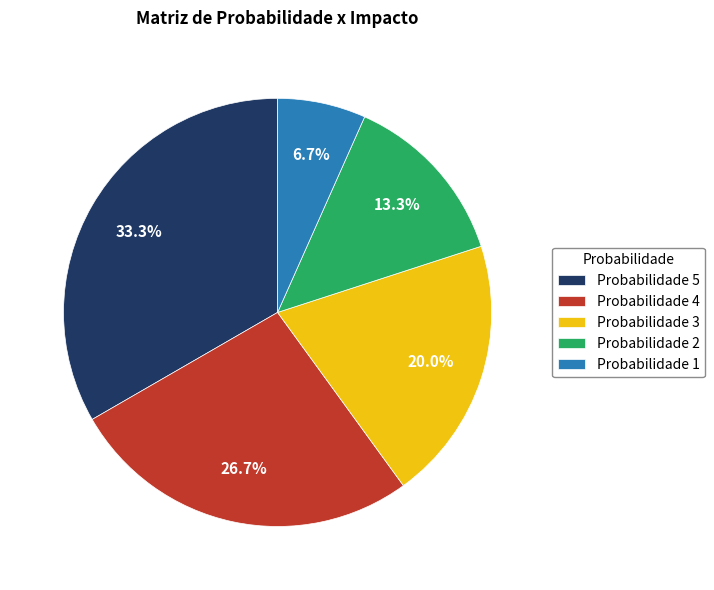

Which has a higher value, Probabilidade 2 or Probabilidade 3?

Probabilidade 3